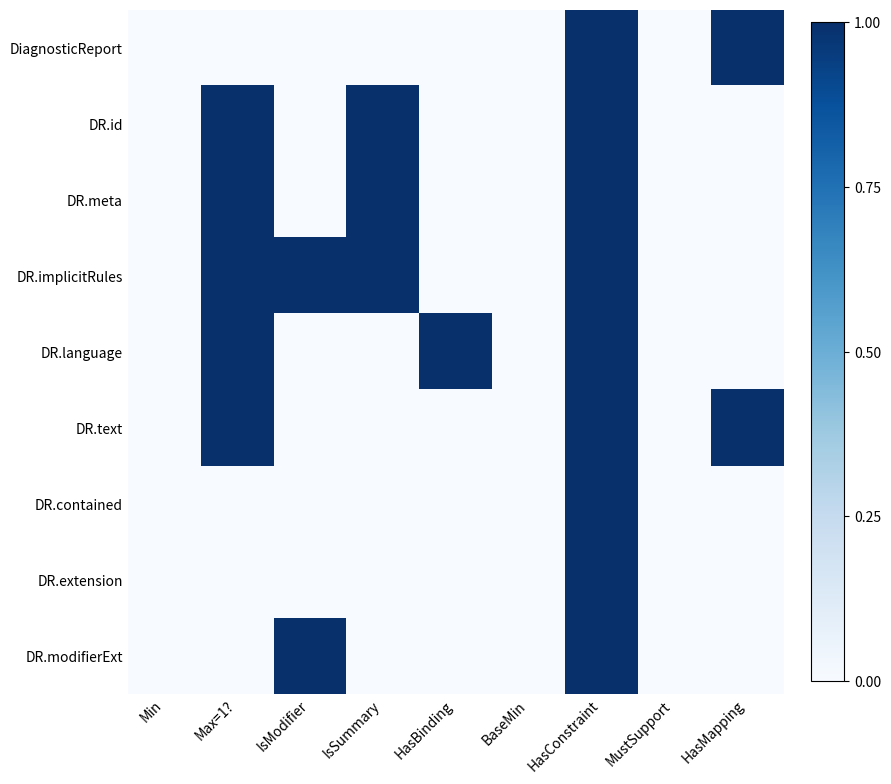

Count the number of categories in the chart.

9